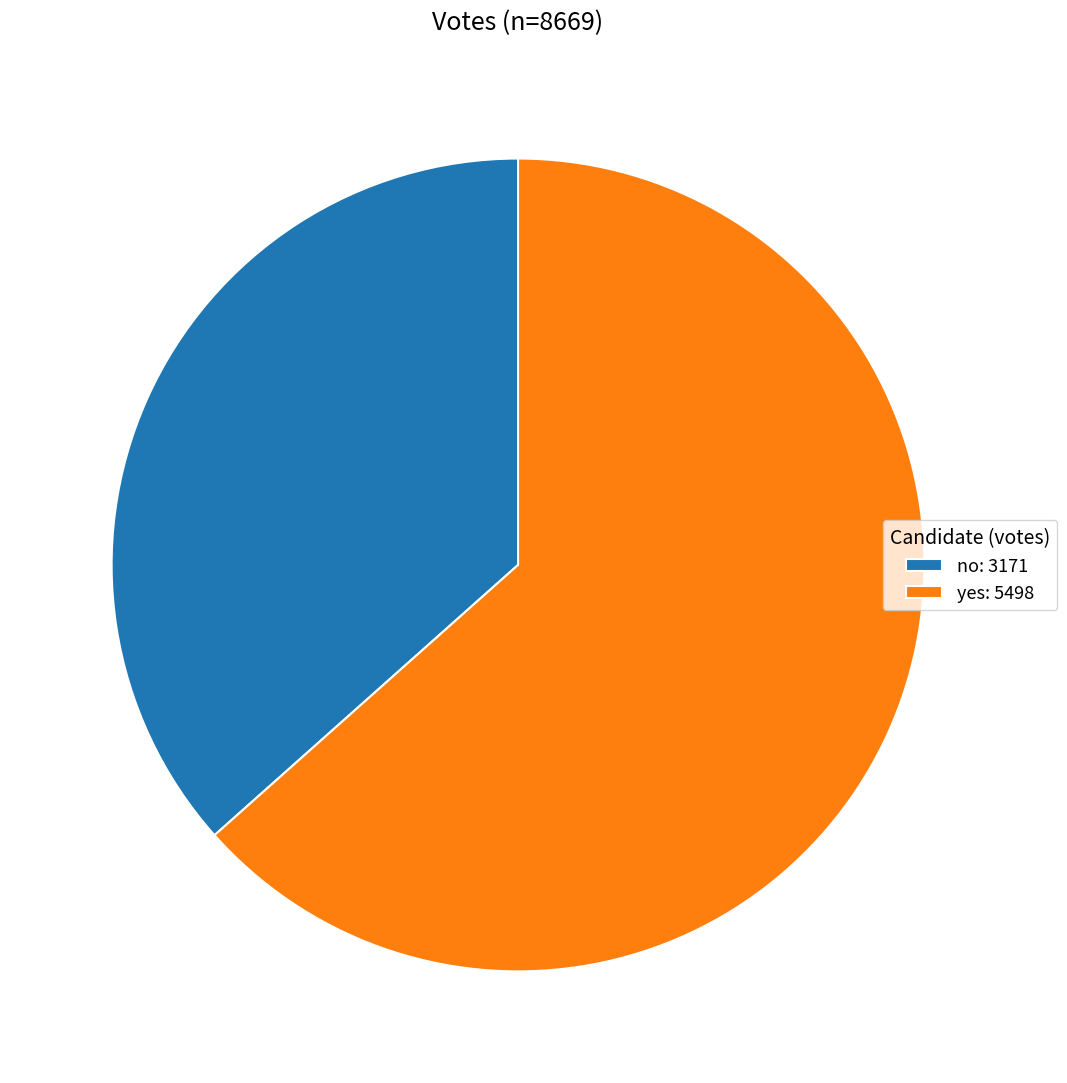

The no slice represents 31% of the pie. True or false?

False